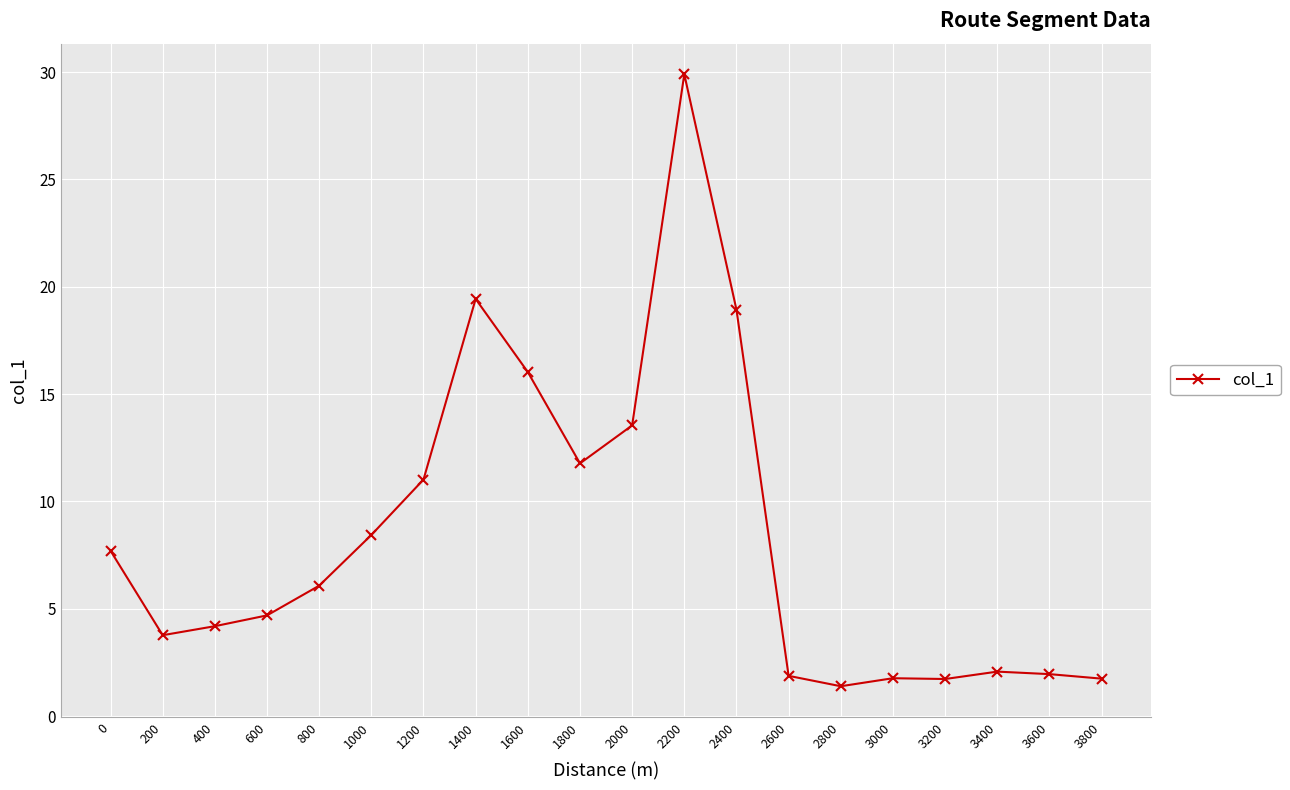

The value at 400 is 4.2. True or false?

True